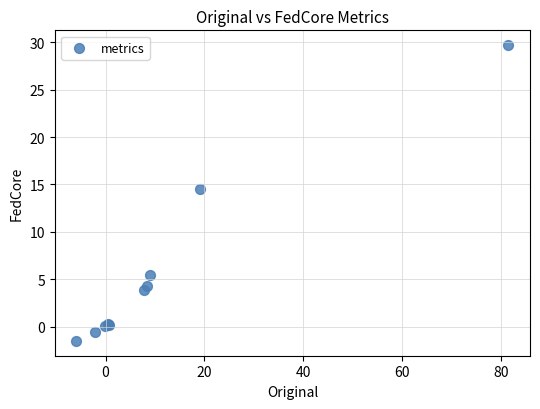

What Y value in the scatter plot is closest to 14?

14.6